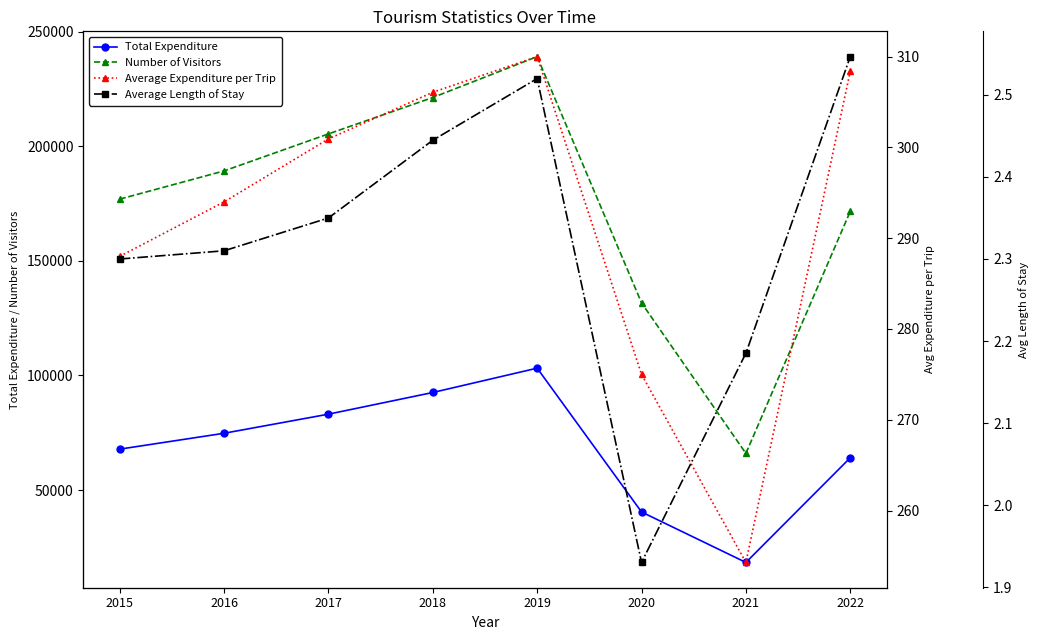

What are all the series names shown in the legend?

Total Expenditure, Number of Visitors, Average Expenditure per Trip, Average Length of Stay